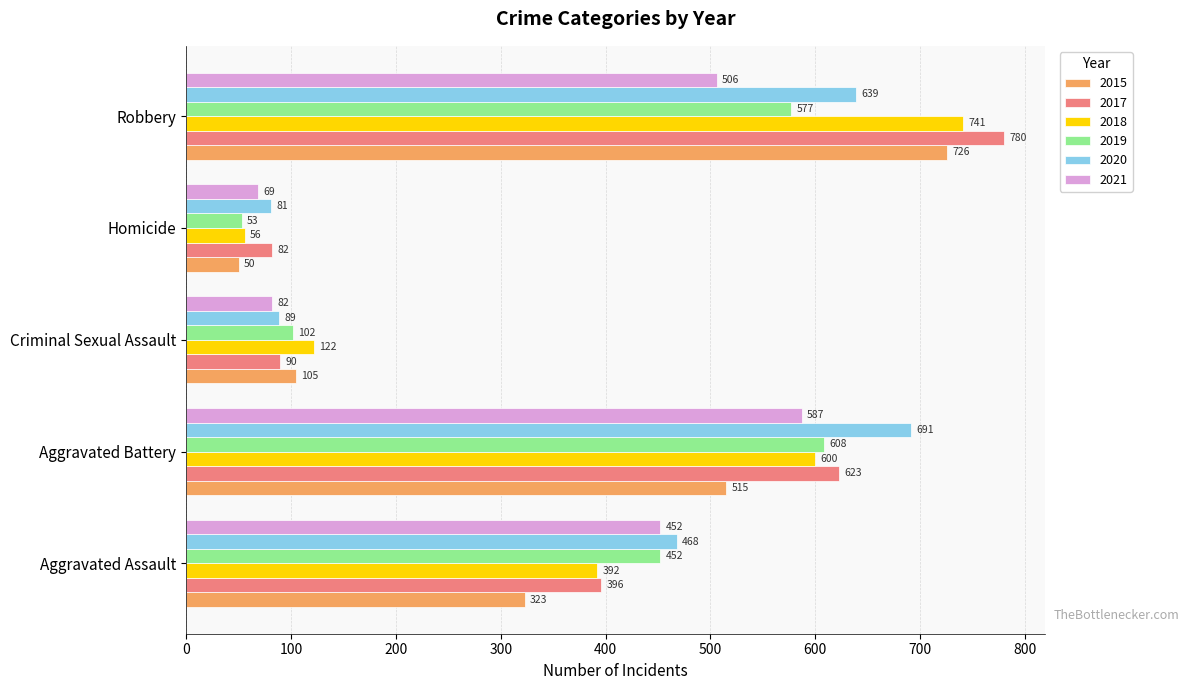

What are all the series names shown in the legend?

2015, 2017, 2018, 2019, 2020, 2021